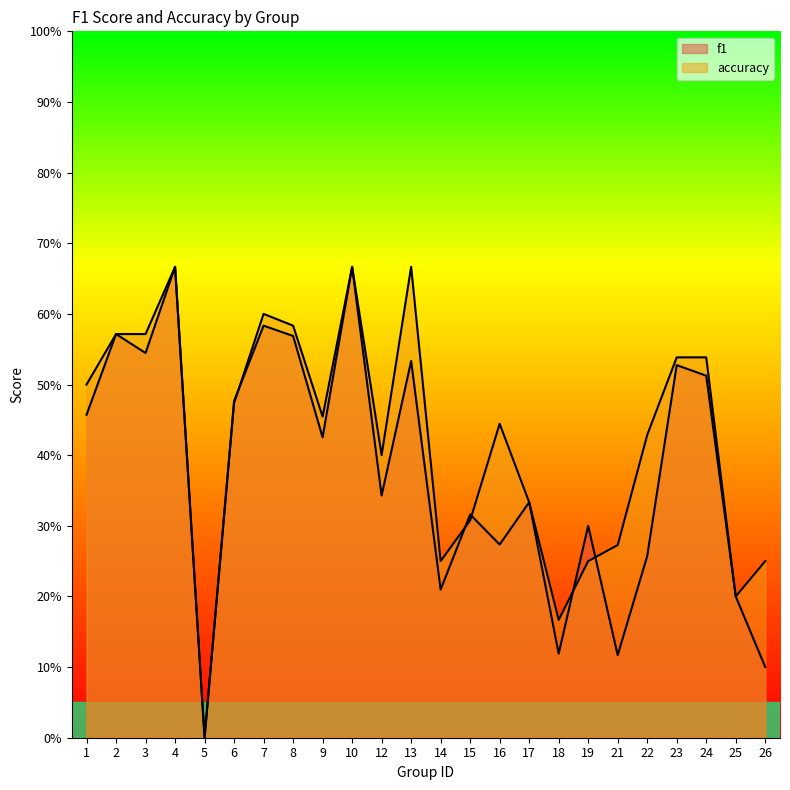

At which category is the sum across all series the highest?

4